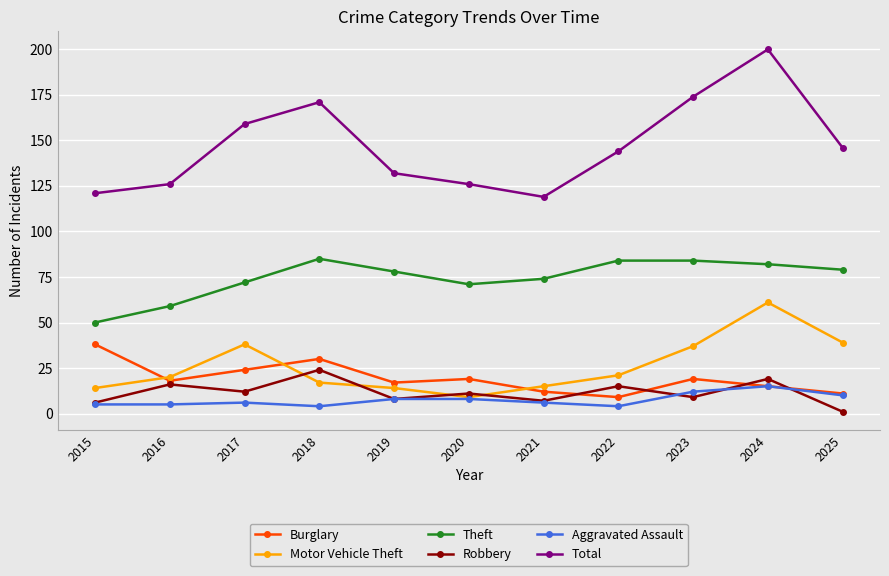

True or false: Aggravated Assault has a value of 17 at 2025.

False